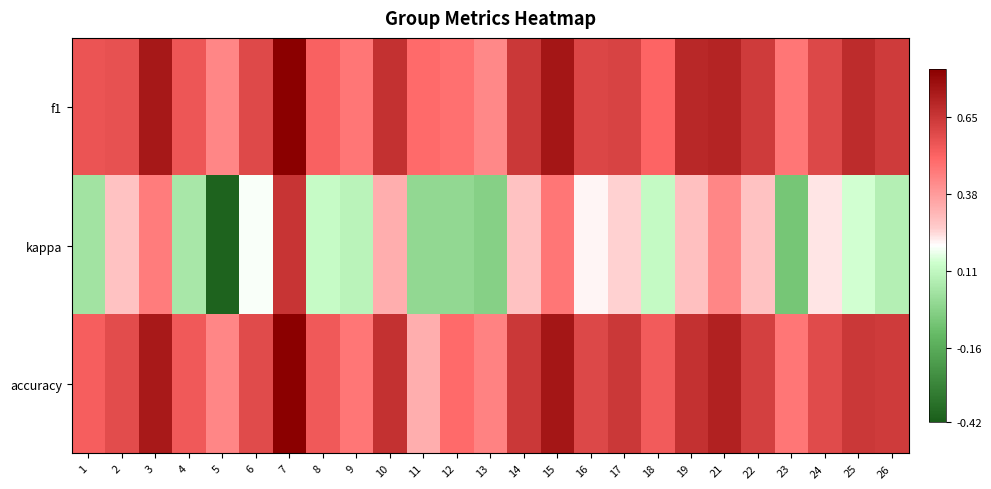

At 5, list the series in order from smallest to largest.

kappa, f1, accuracy